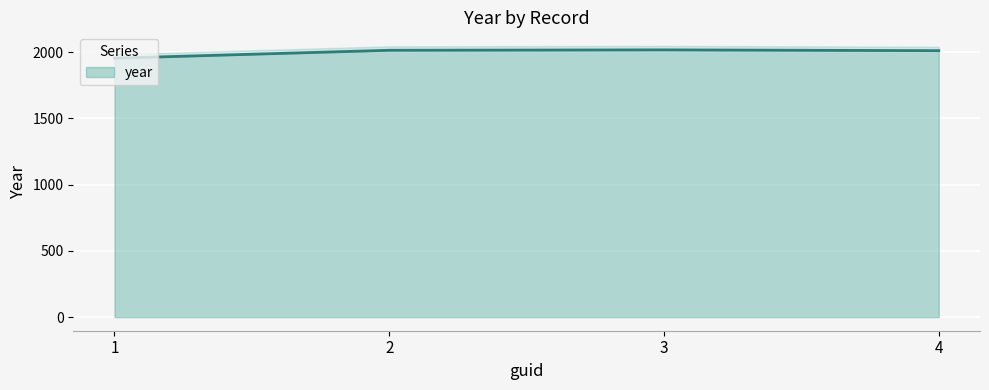

What is the value of the 4th point from the left?

2012